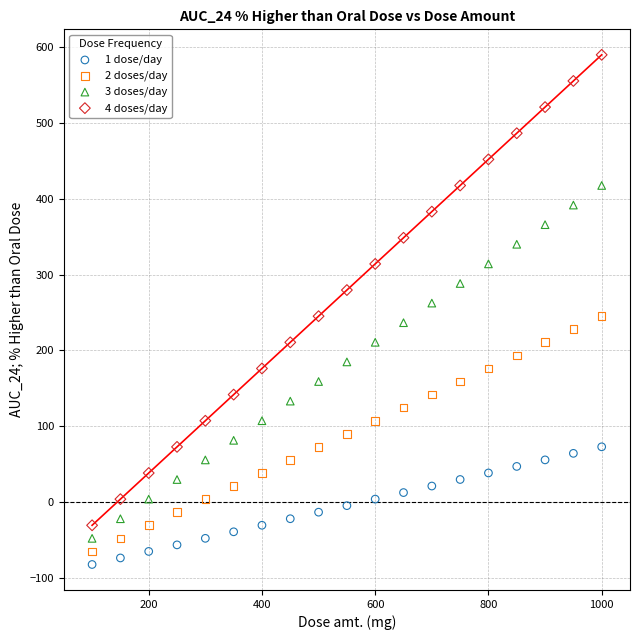

Which series reaches the maximum Y coordinate?

4 doses/day